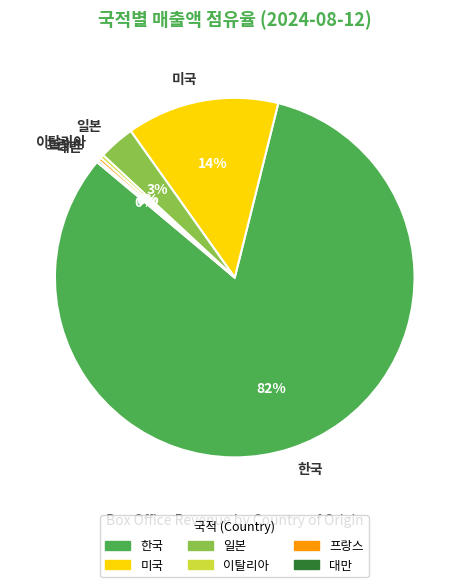

Is it true that 프랑스 is 0% of the pie?

True